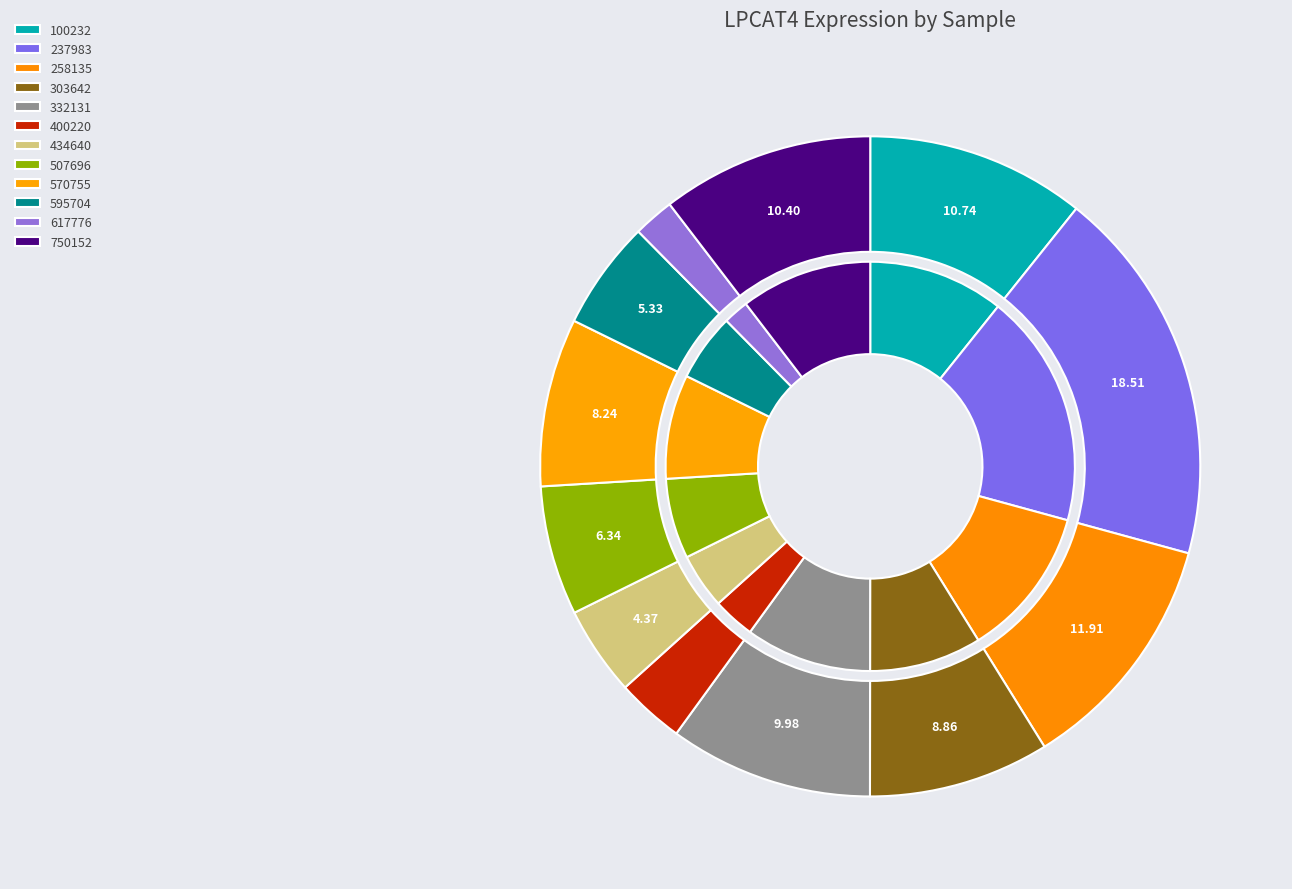

Rank the categories by value from highest to lowest.

237983, 258135, 100232, 750152, 332131, 303642, 570755, 507696, 595704, 434640, 400220, 617776